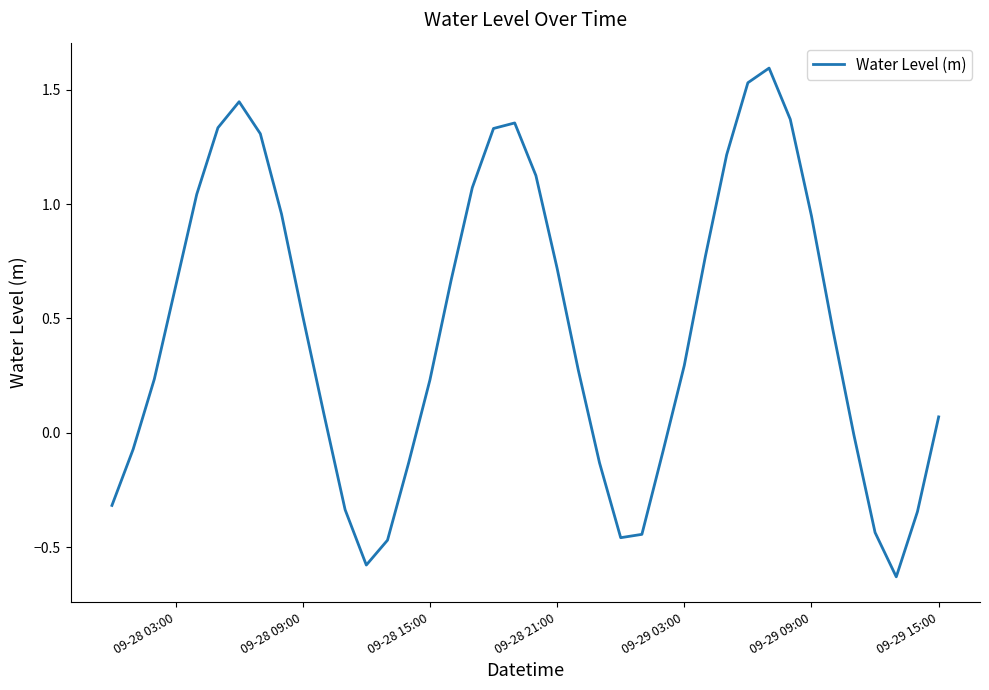

What is the maximum value shown in the chart?

1.6